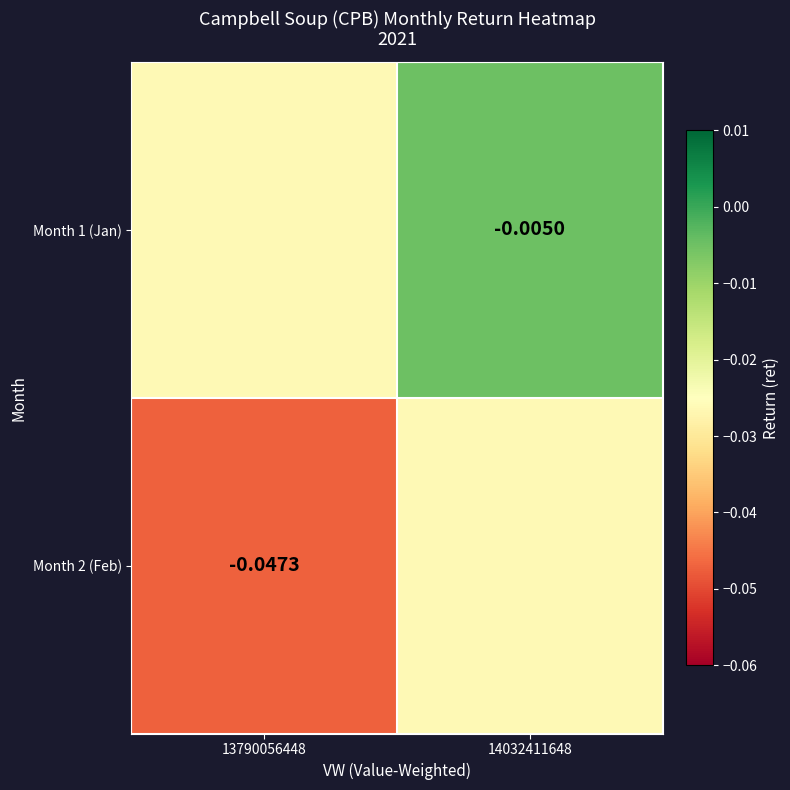

At which category is the sum across all series the highest?

14032411648